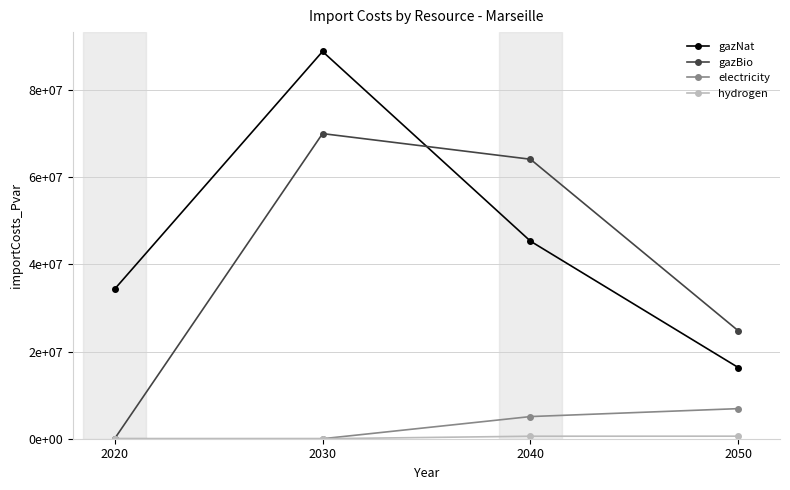

What is the difference between the highest and lowest values at 2020?

34330520.6